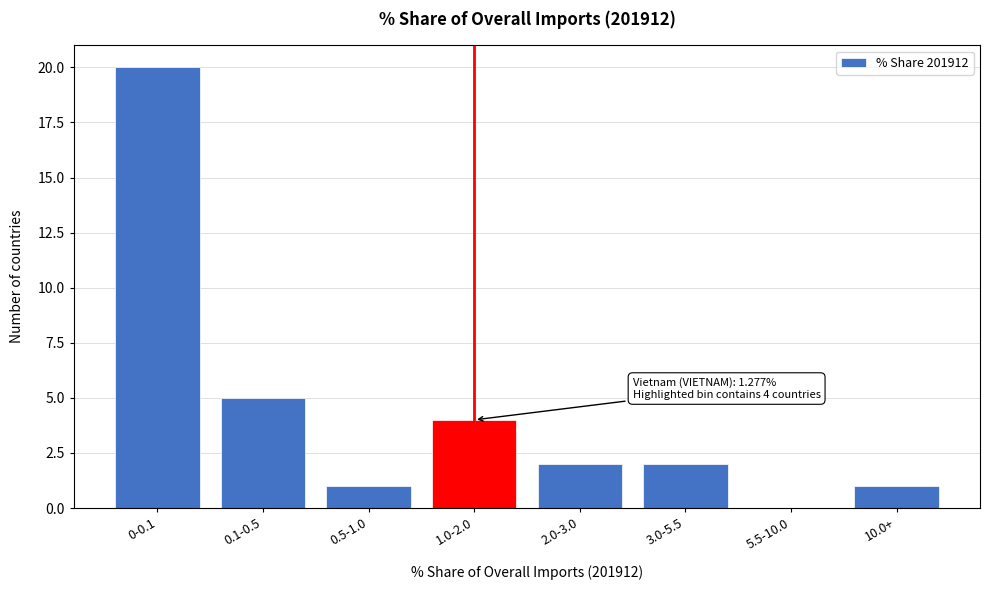

Reading left to right, list all the values displayed in this chart.

0-0.1=20	0.1-0.5=5	0.5-1.0=1	1.0-2.0=4	2.0-3.0=2	3.0-5.5=2	5.5-10.0=0	10.0+=1